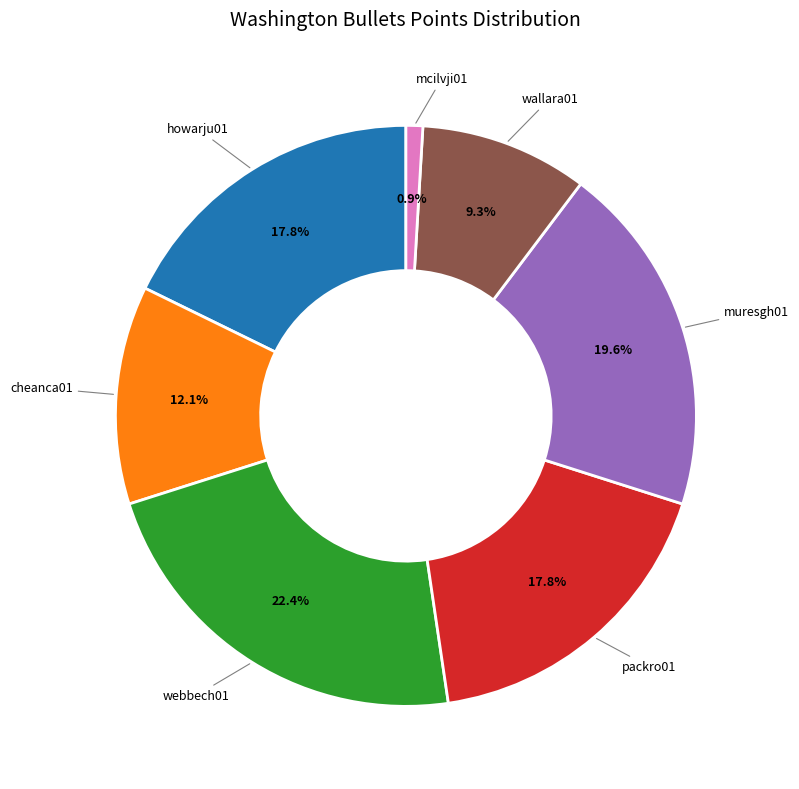

Count the number of slices in the pie.

7